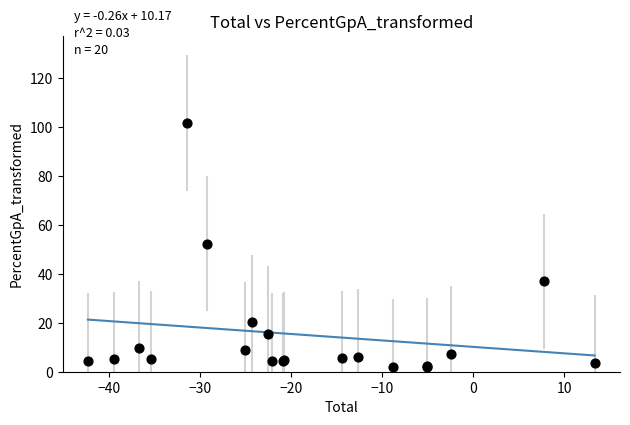

What Y value in the scatter plot is closest to 51?

52.4